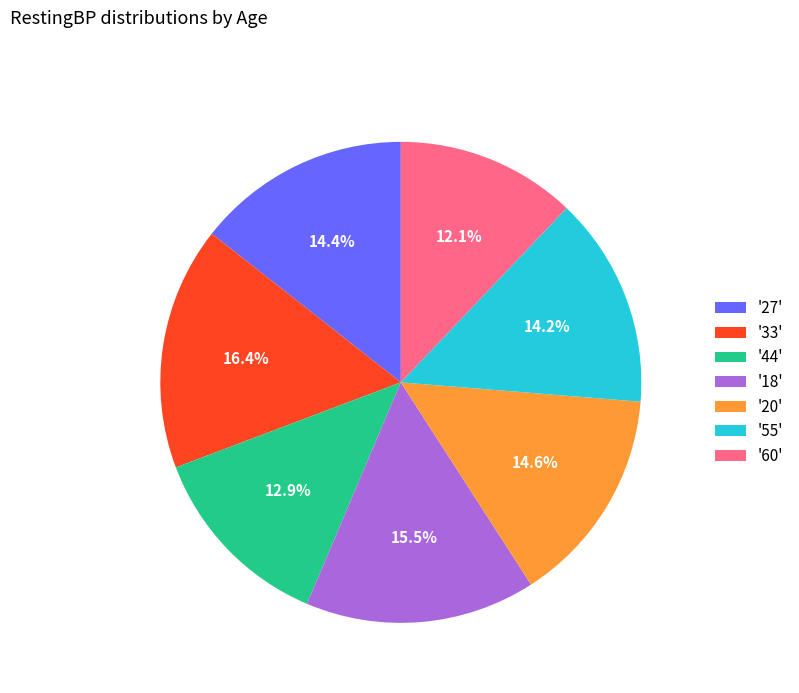

Is '27' the majority of the pie?

No